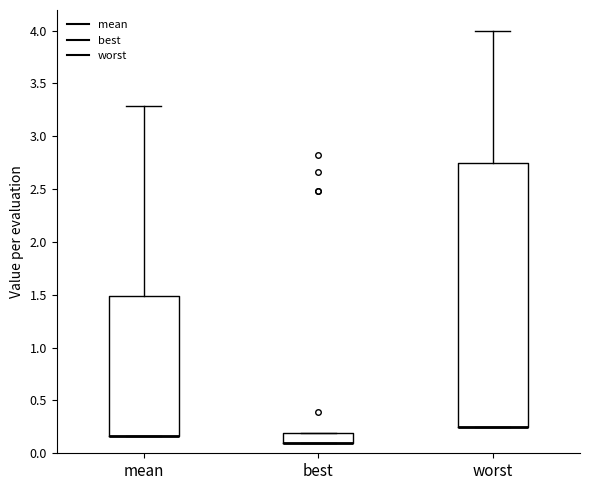

Comparing the boxes themselves (not the whiskers), which one is the tallest?

worst